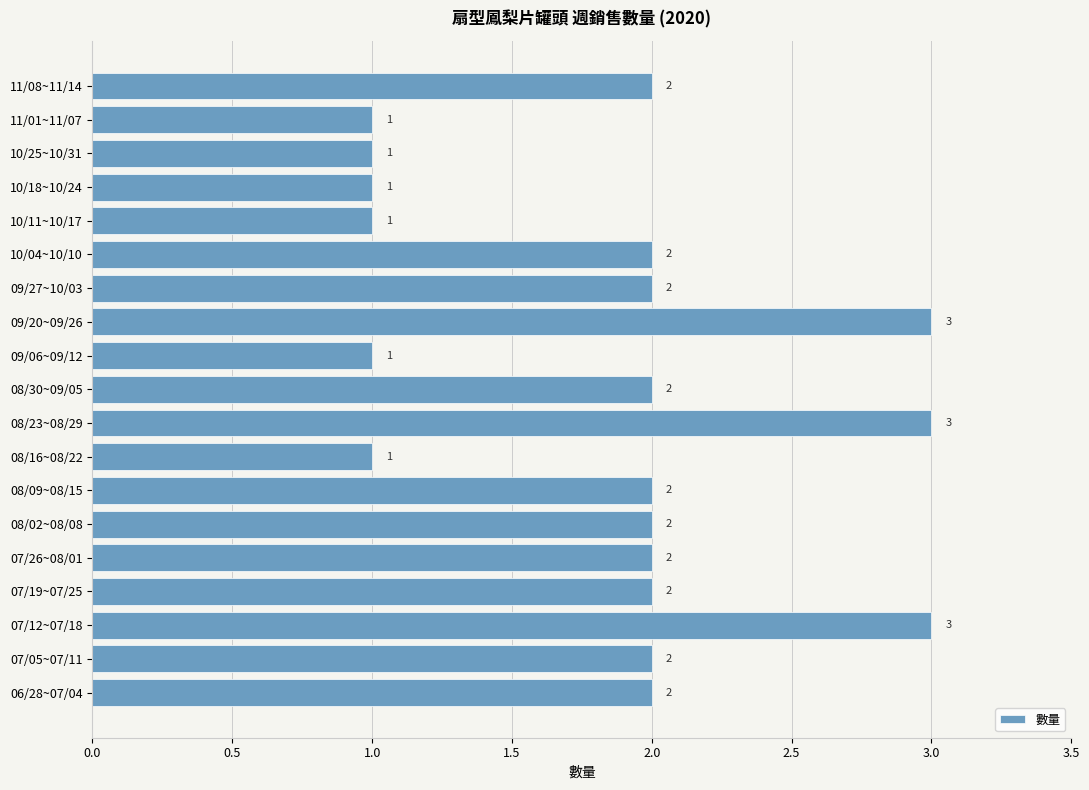

How many data points are less than 2?

6